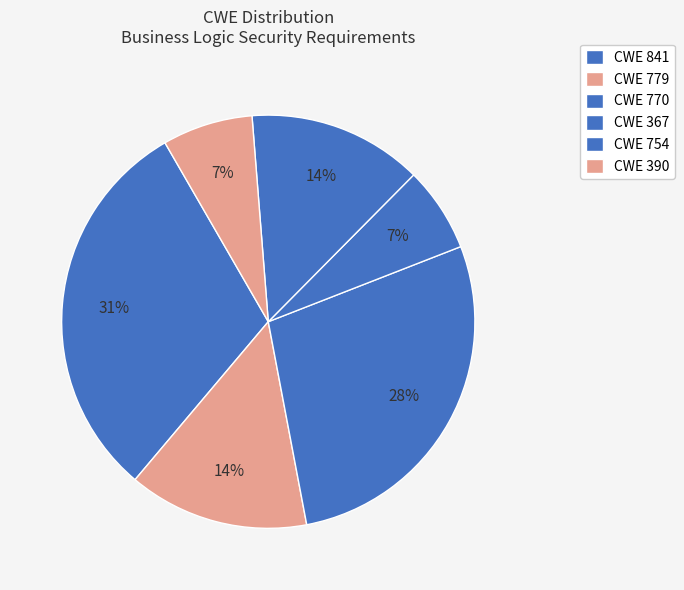

Count the number of slices in the pie.

6